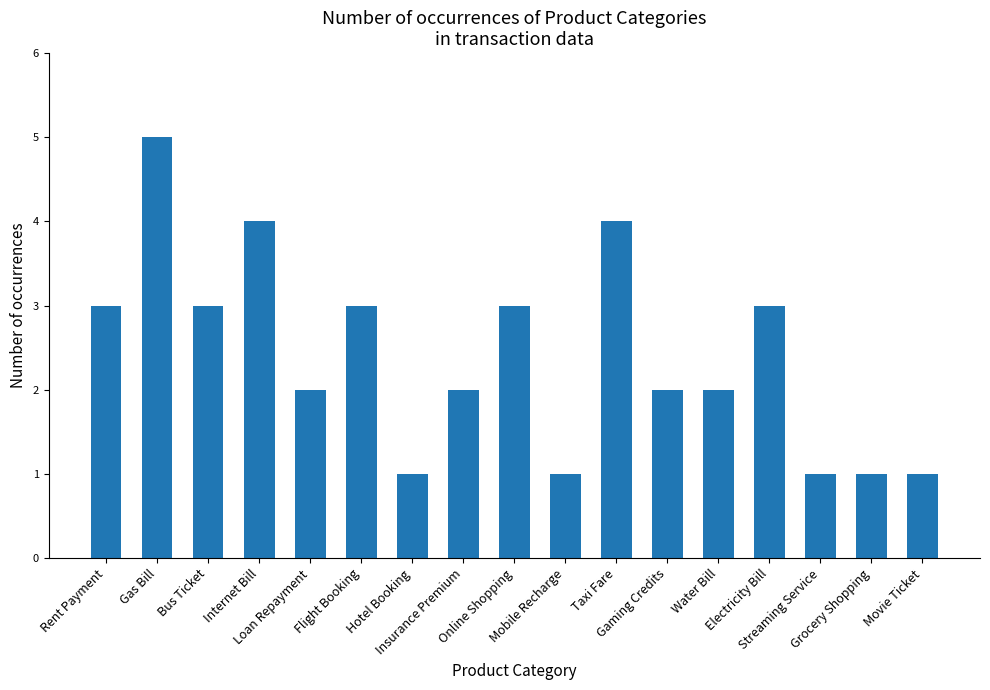

At which label does the data first exceed 2?

Rent Payment